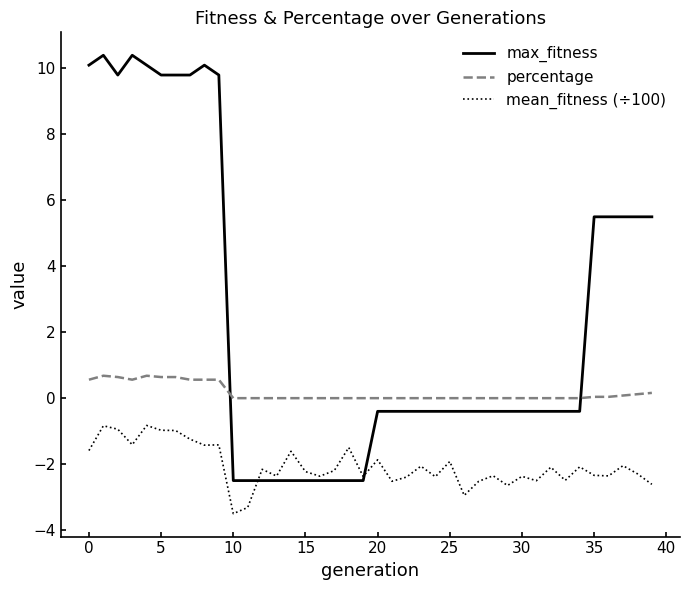

What is the sum of all mean_fitness (÷100) values?

-82.1